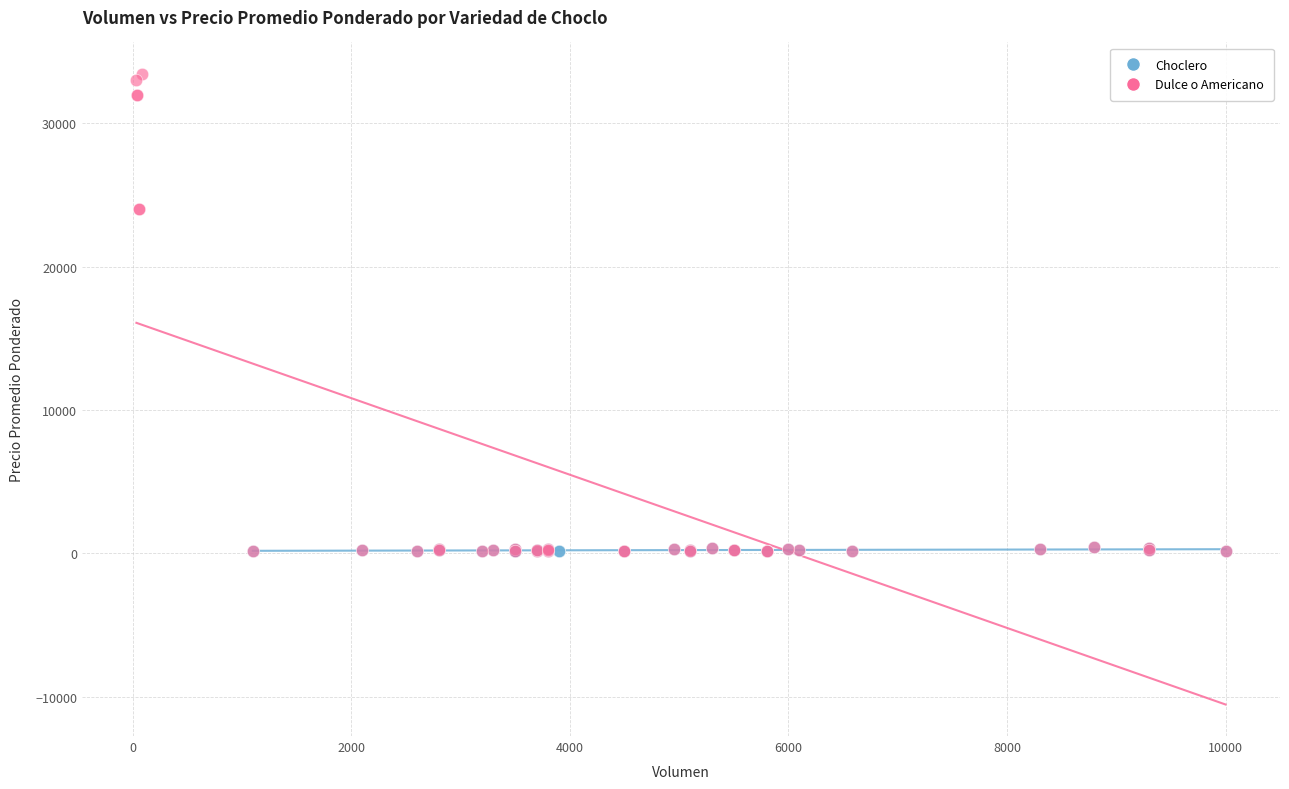

Which series reaches the maximum Y coordinate?

Dulce o Americano